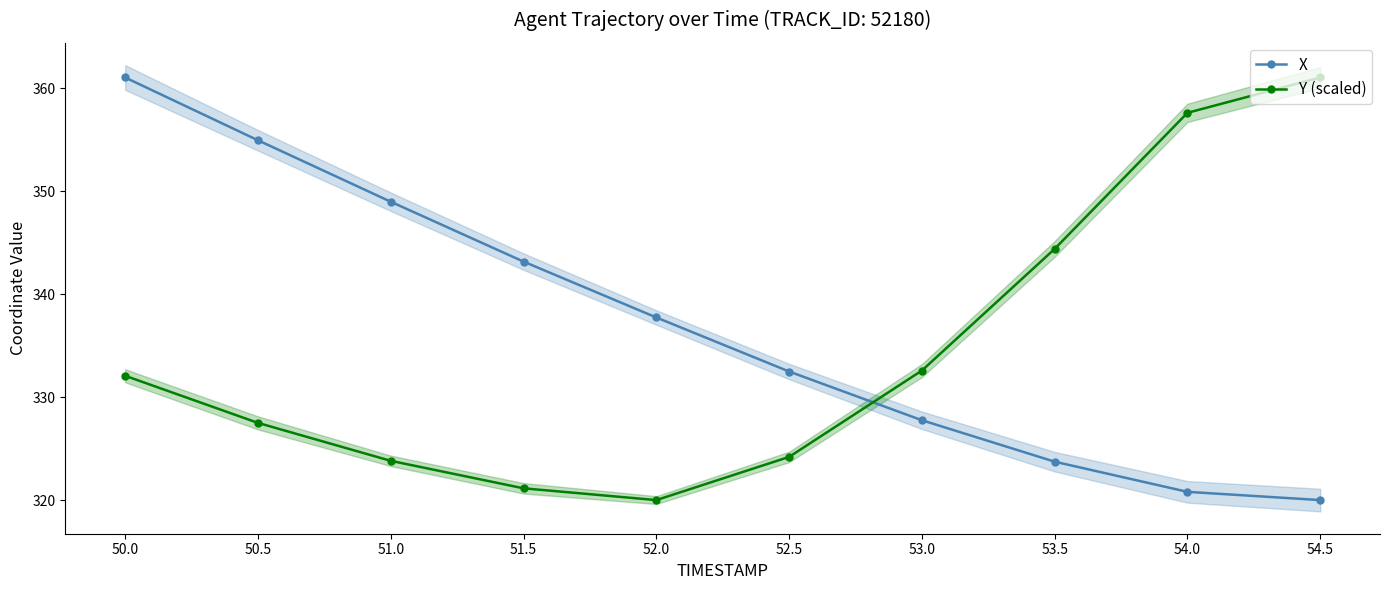

What is the maximum value for X?

361.0